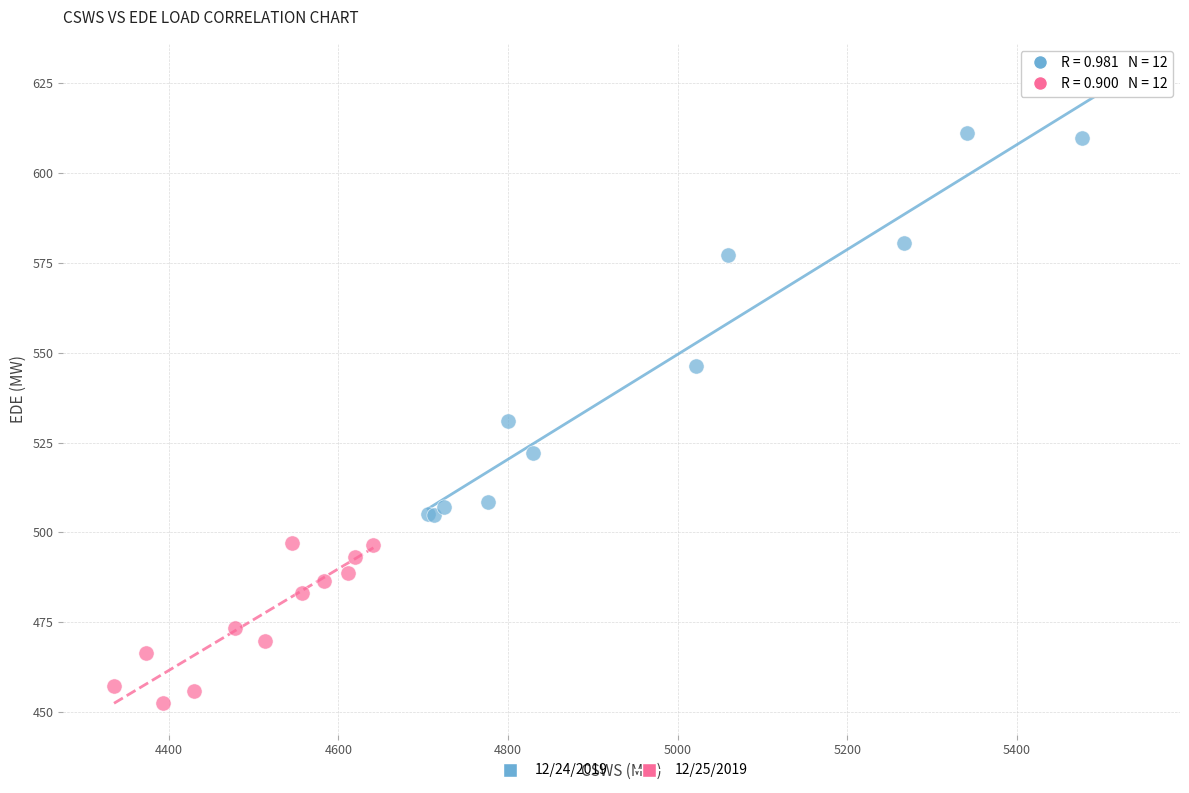

Which series reaches the minimum Y coordinate?

12/25/2019